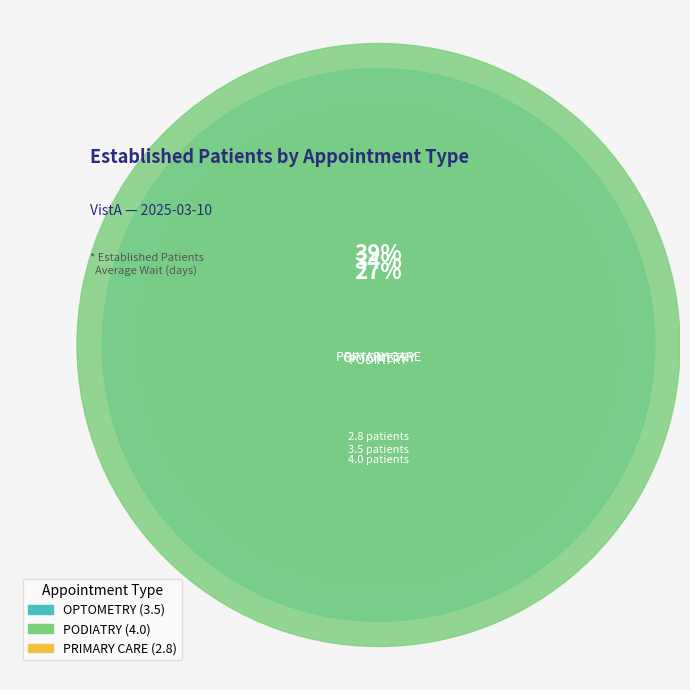

What percentage is NOT represented by PRIMARY CARE?

72.8%